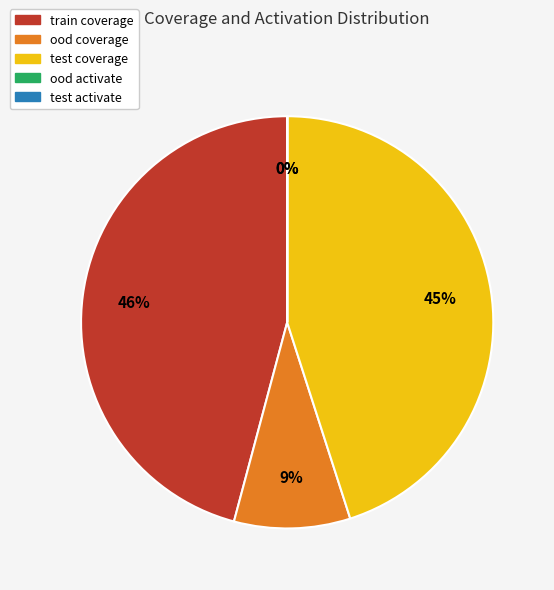

Which slice is the largest?

train coverage